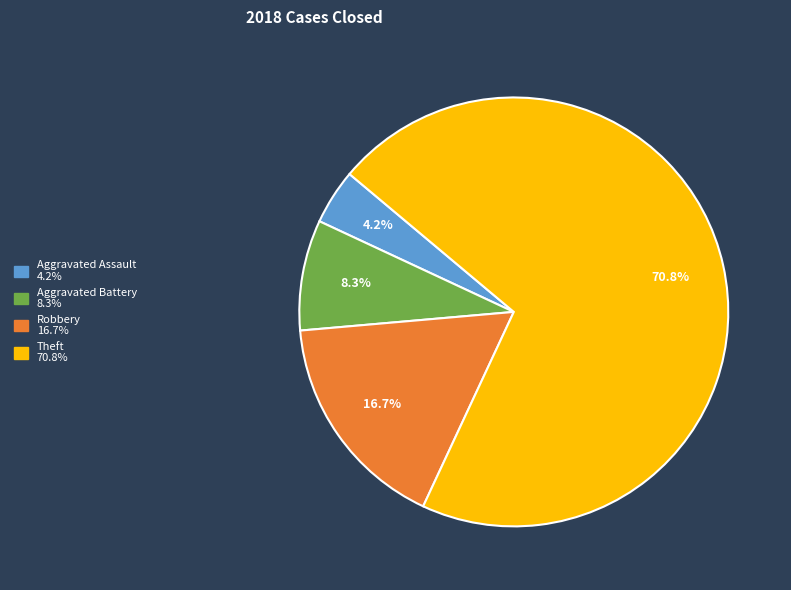

Approximately how many times larger is the value at Robbery compared to Theft?

0.2